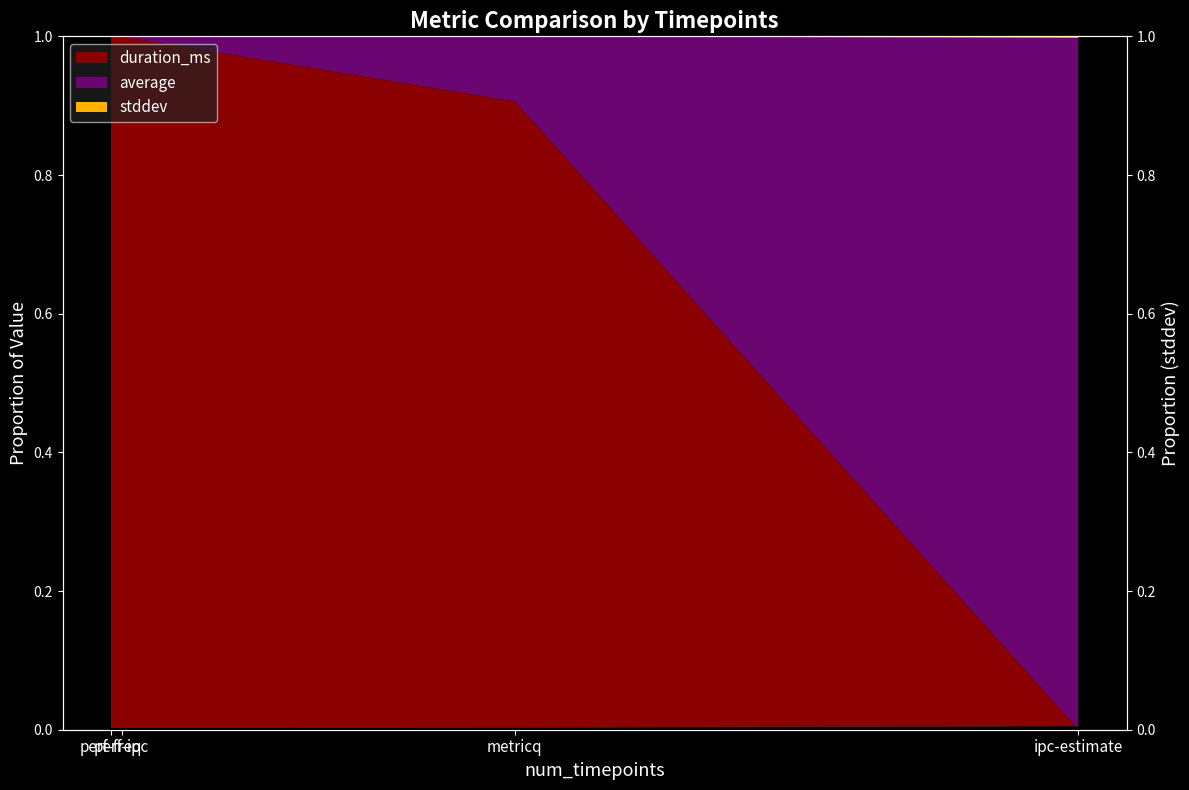

At which category does the chart reach its minimum across all series?

perf-ipc